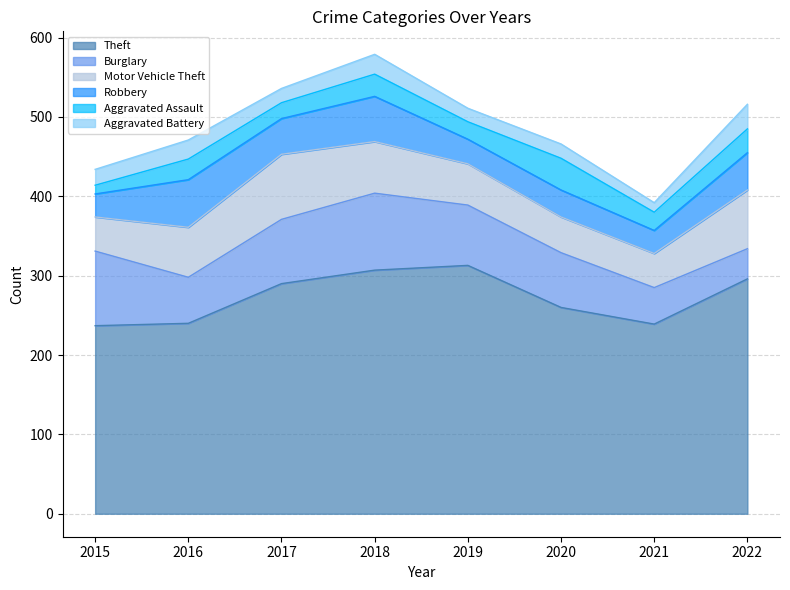

At which category does Motor Vehicle Theft reach its first local valley?

2021